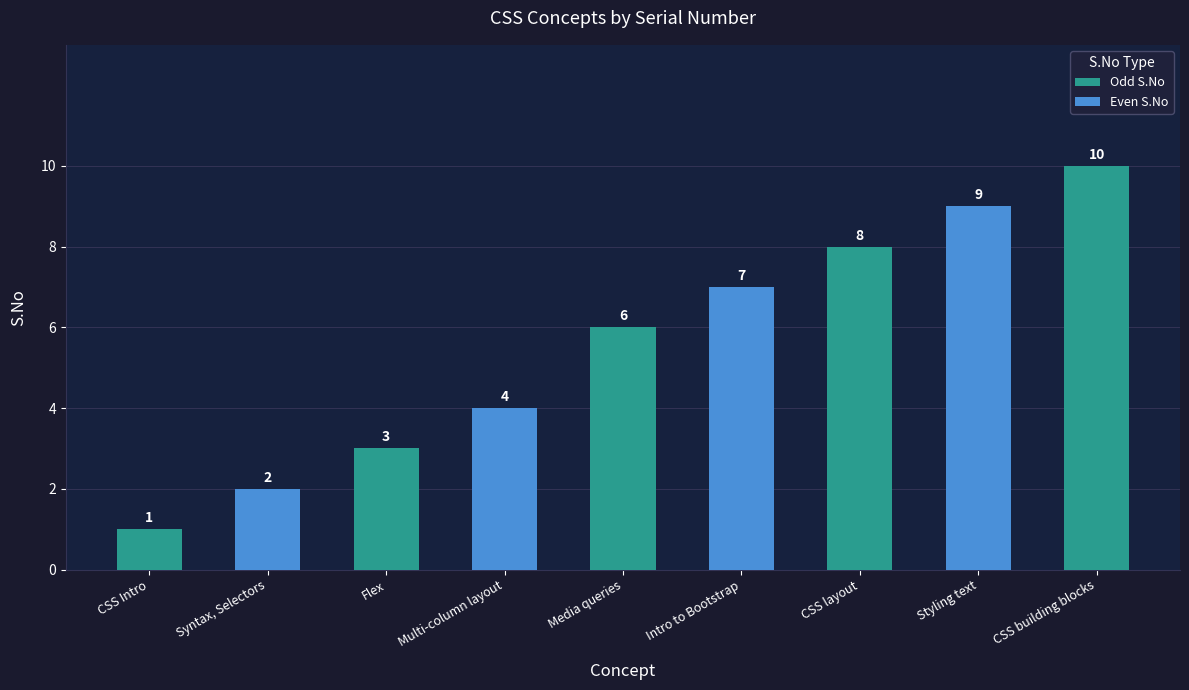

Reading right to left, extract all data points from this chart.

10	9	8	7	6	4	3	2	1